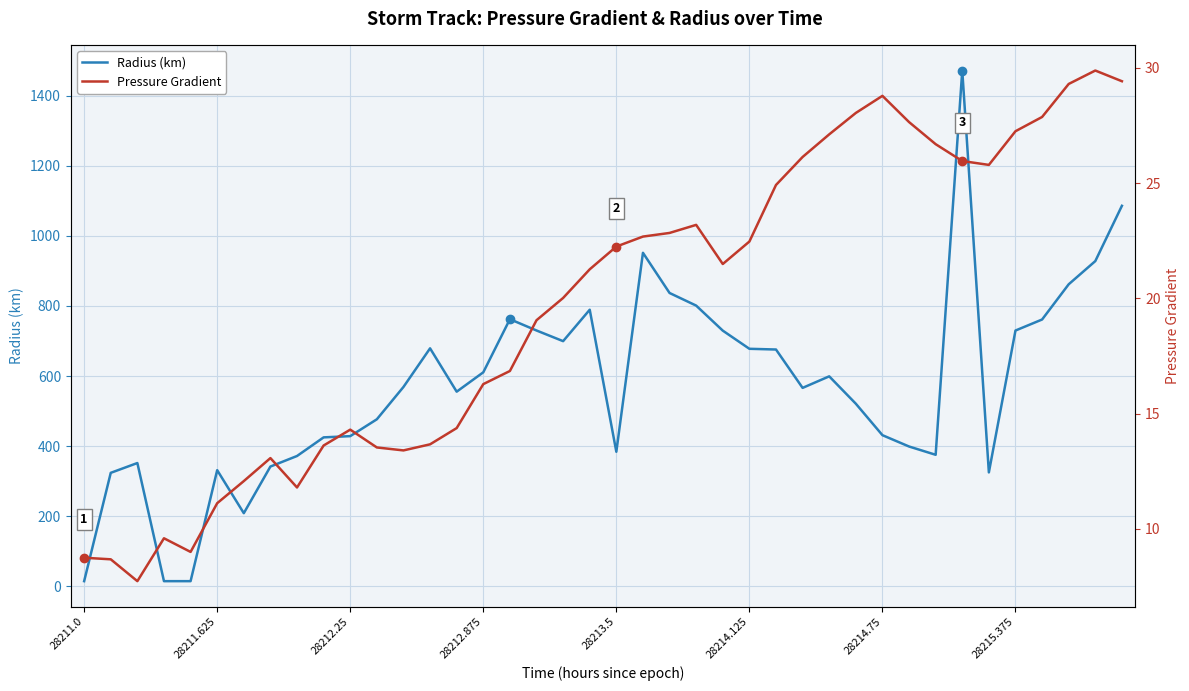

What is the maximum value for Radius (km)?

1472.5